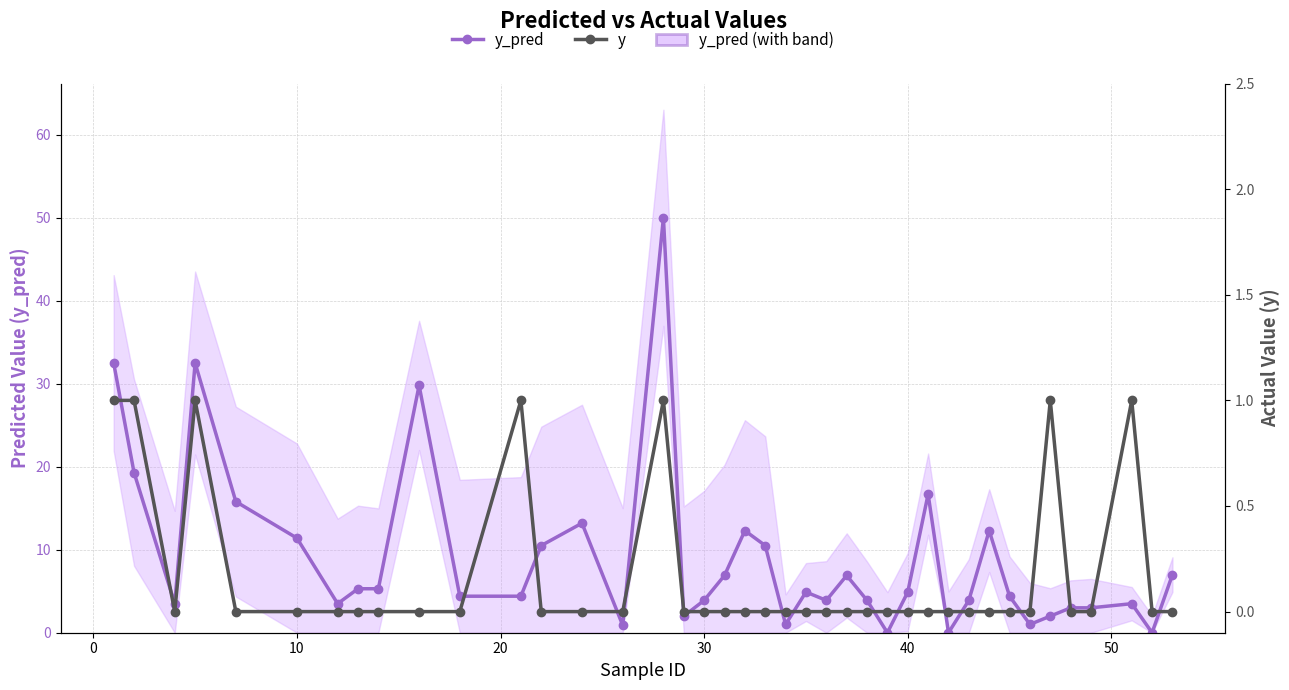

How many series are shown in this chart?

2